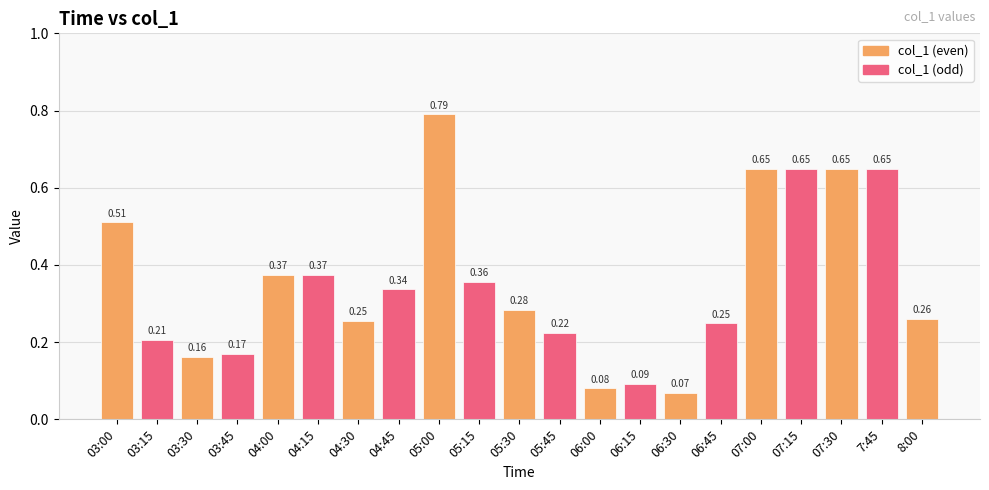

What is the sum of all values?

7.4